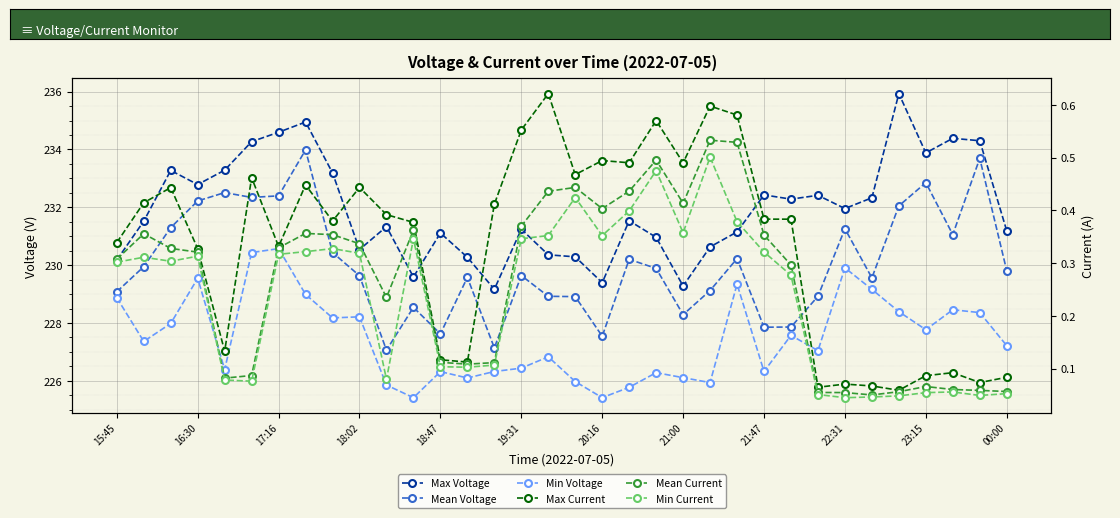

How many values in the Mean Voltage series exceed 229?

23